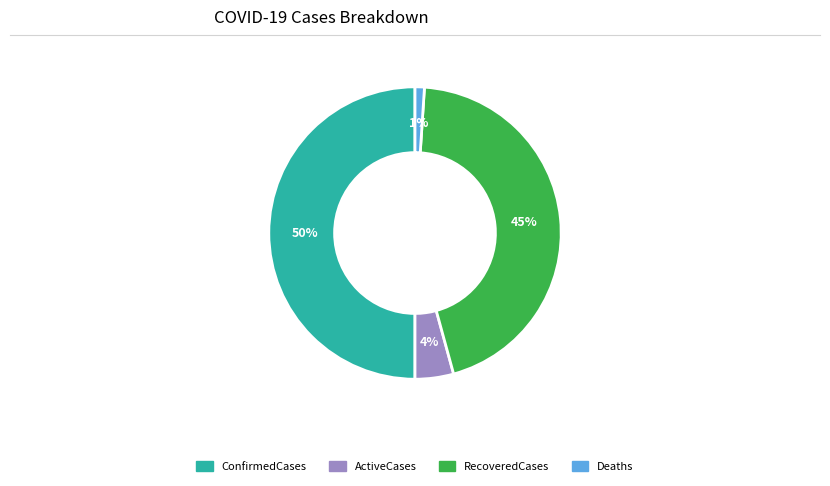

Do Deaths and ActiveCases together represent more than half of the pie?

No